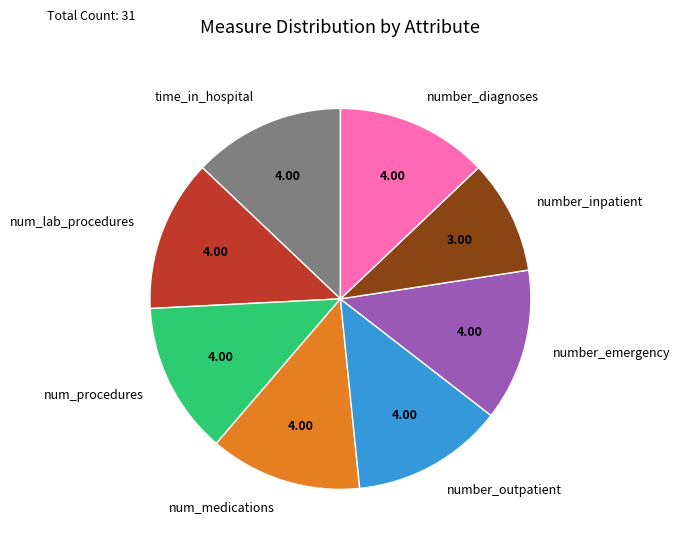

Which slice is the smallest?

number_inpatient